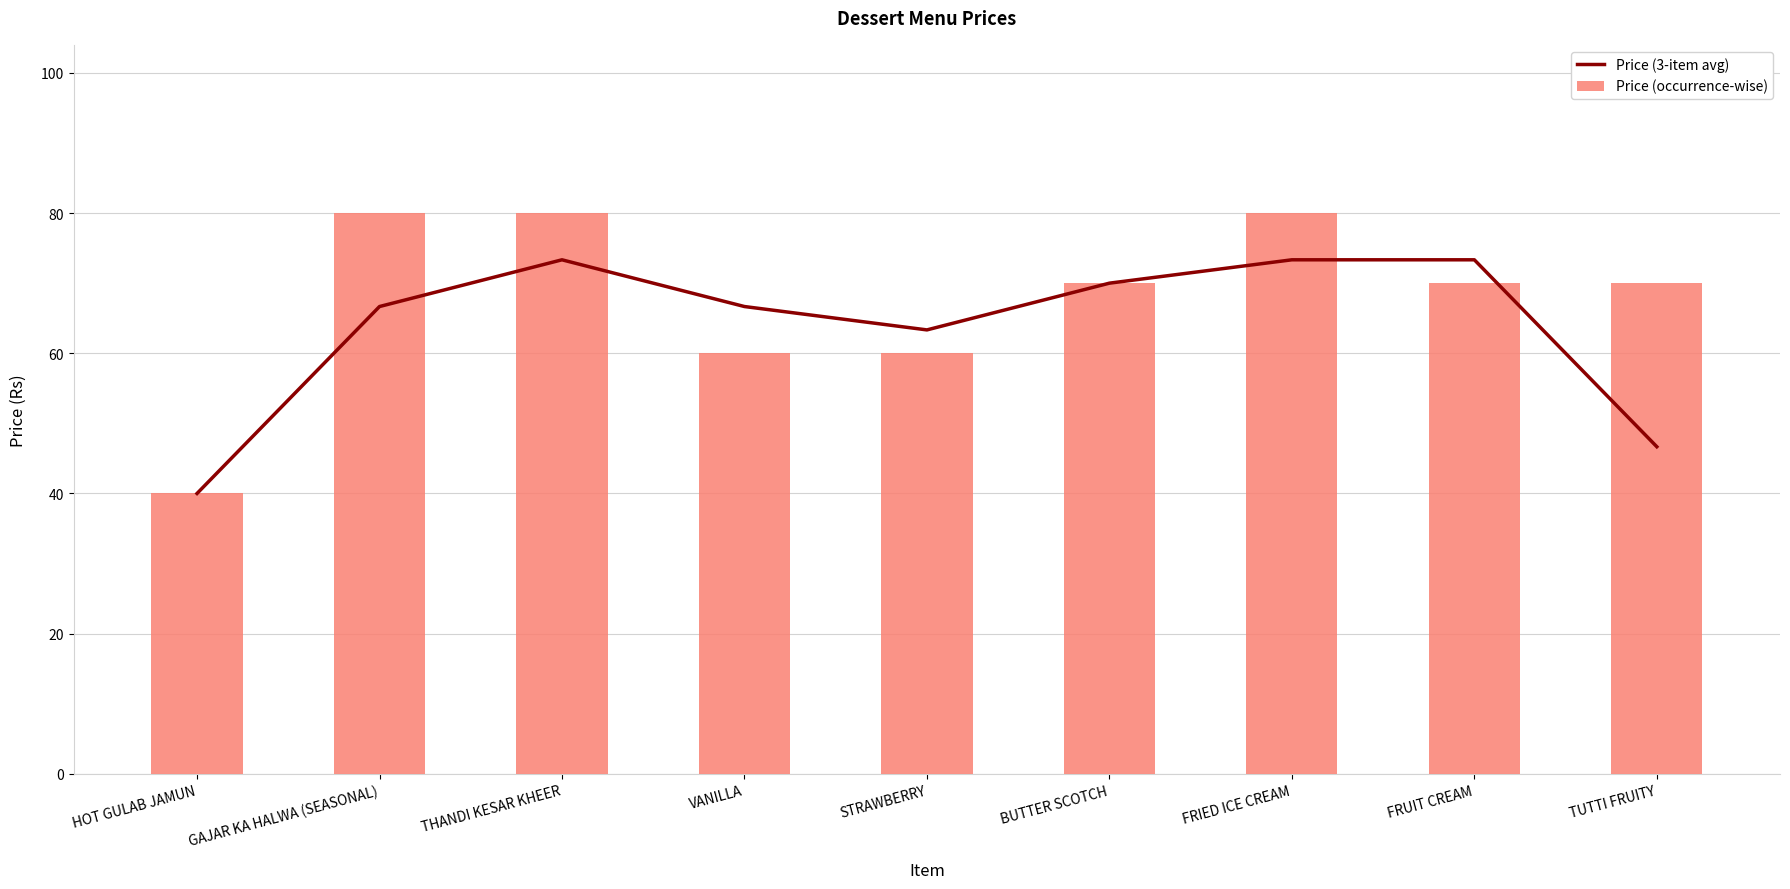

Where is Price (3-item avg) nearest to the value 56?

STRAWBERRY